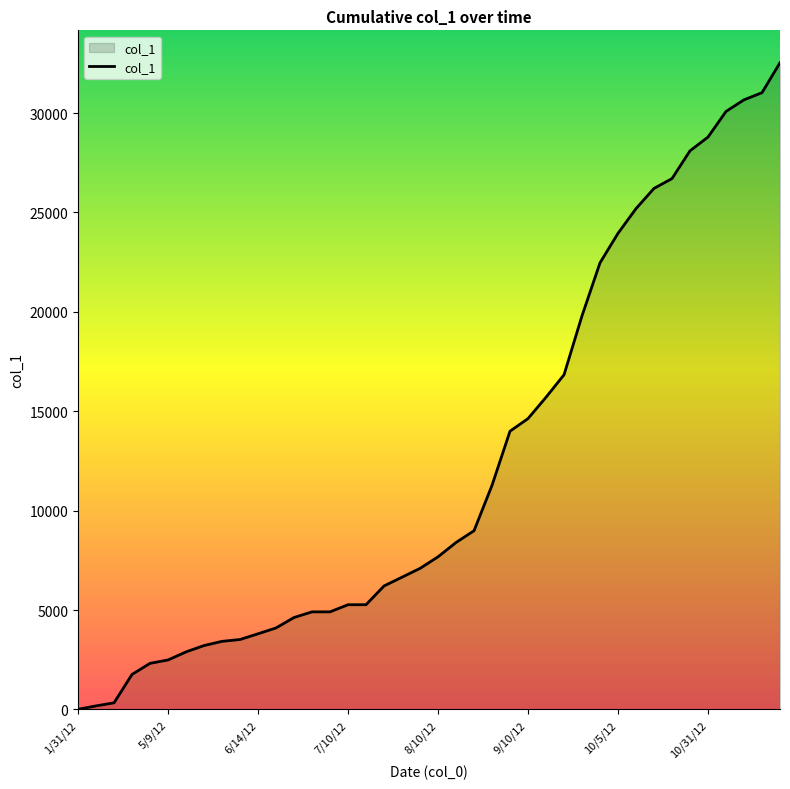

What is the difference between the maximum and minimum values?

32524